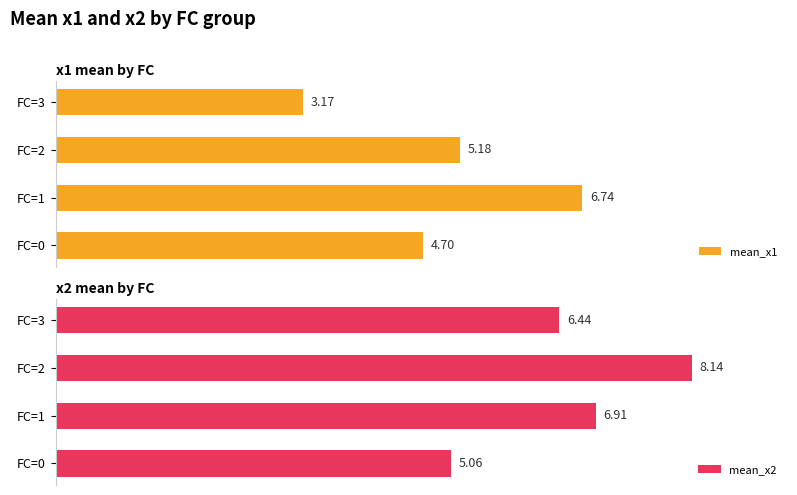

How many data points in mean_x1 are above 5?

2